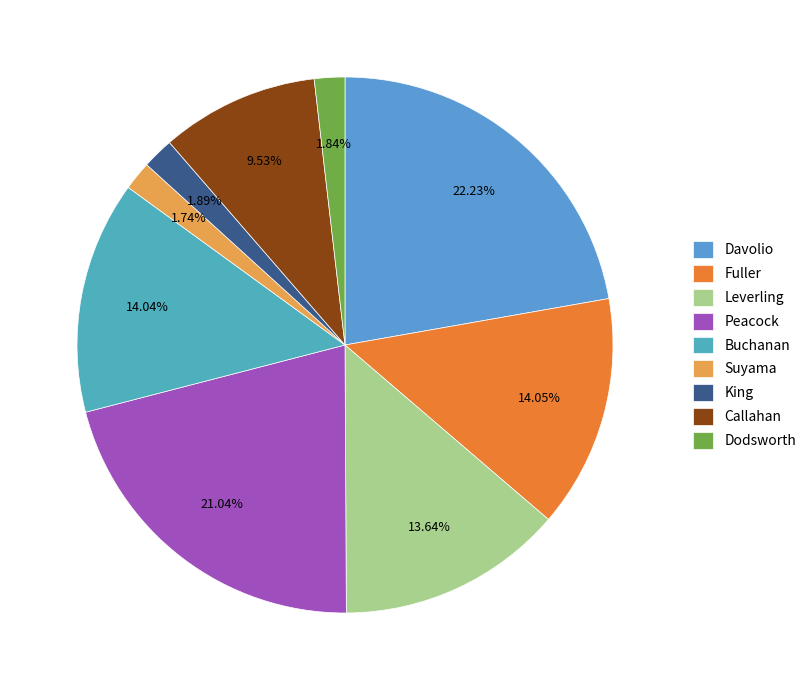

To the nearest percent, what is the difference between the largest and smallest slice percentages?

20%